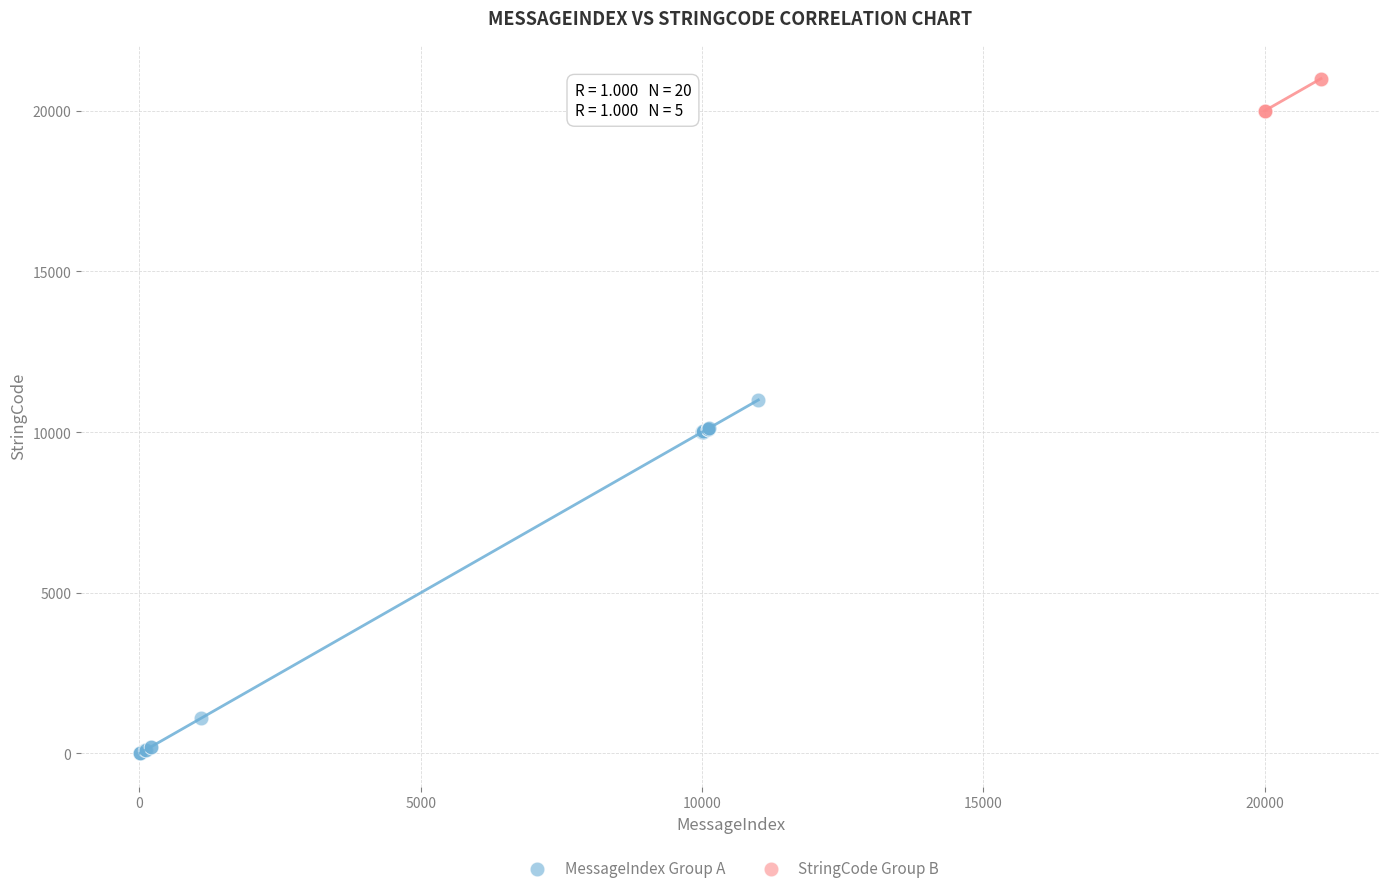

Which series reaches the minimum Y coordinate?

MessageIndex Group A